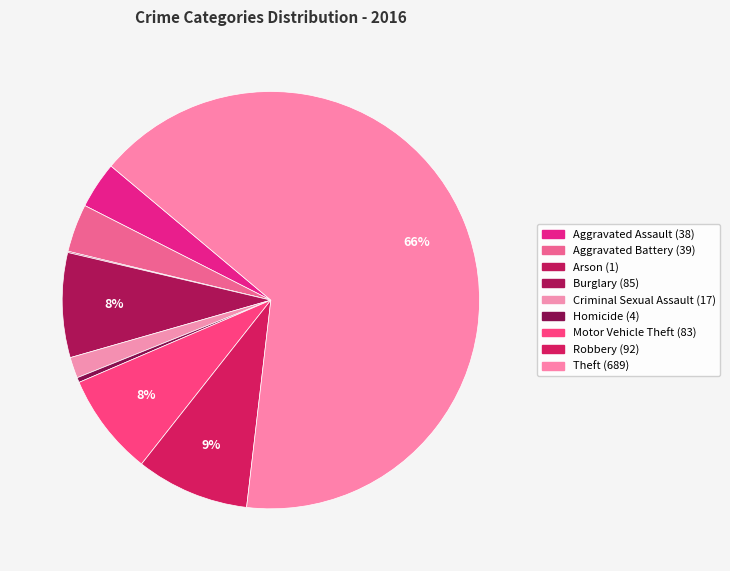

How many segments does this pie chart have?

9